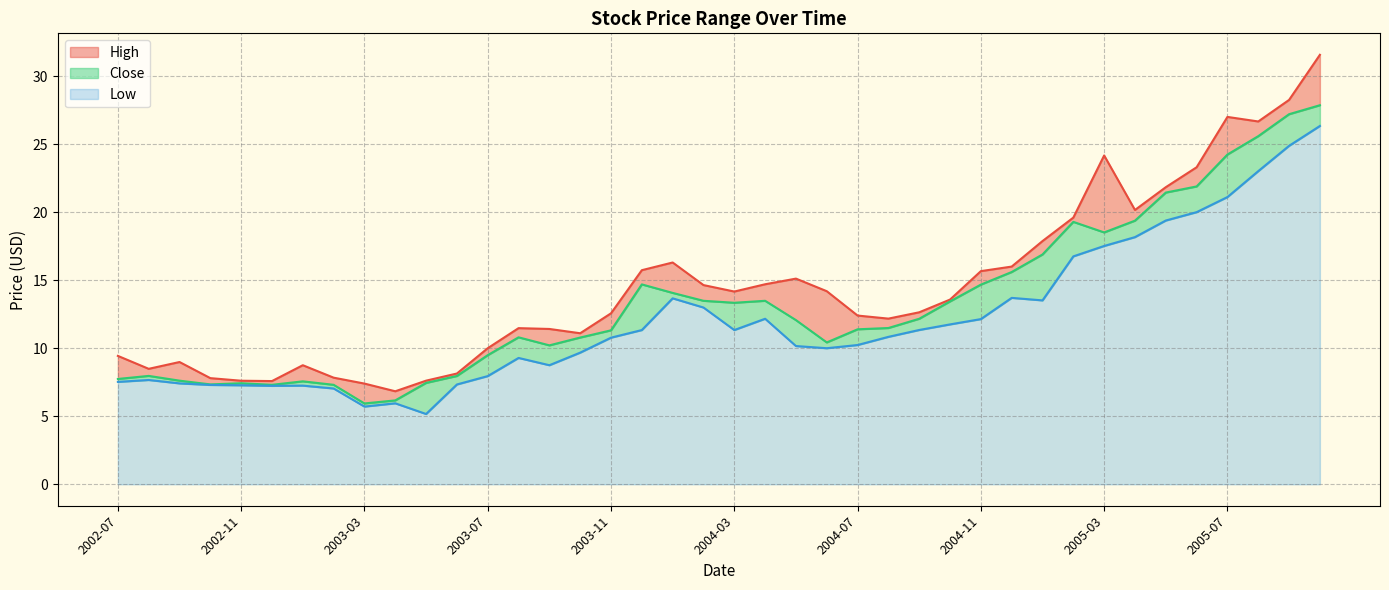

Where is the first local maximum for Close?

2002-08